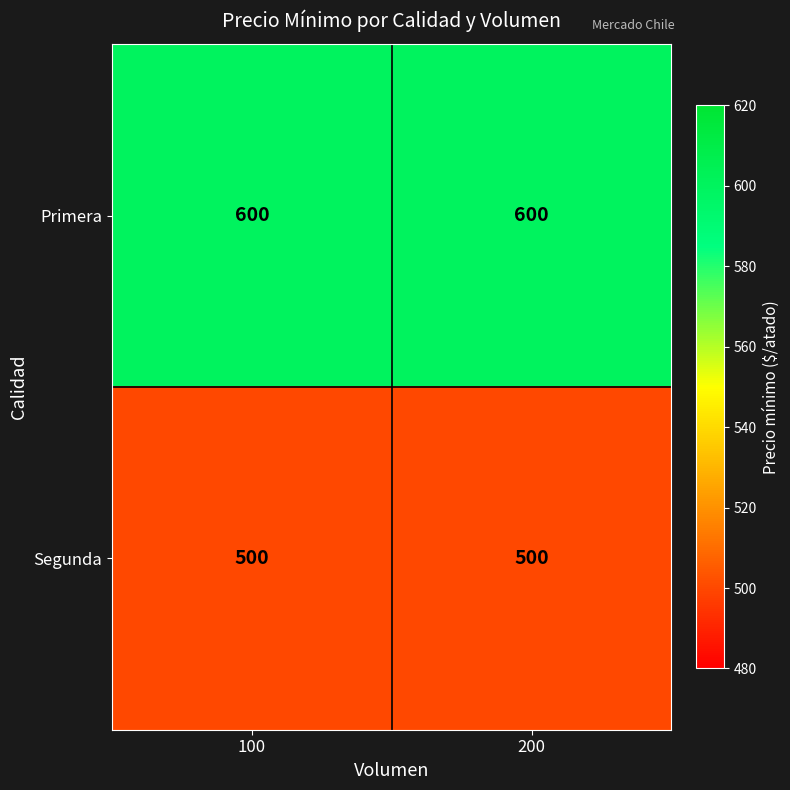

What is the minimum value shown in the chart?

500